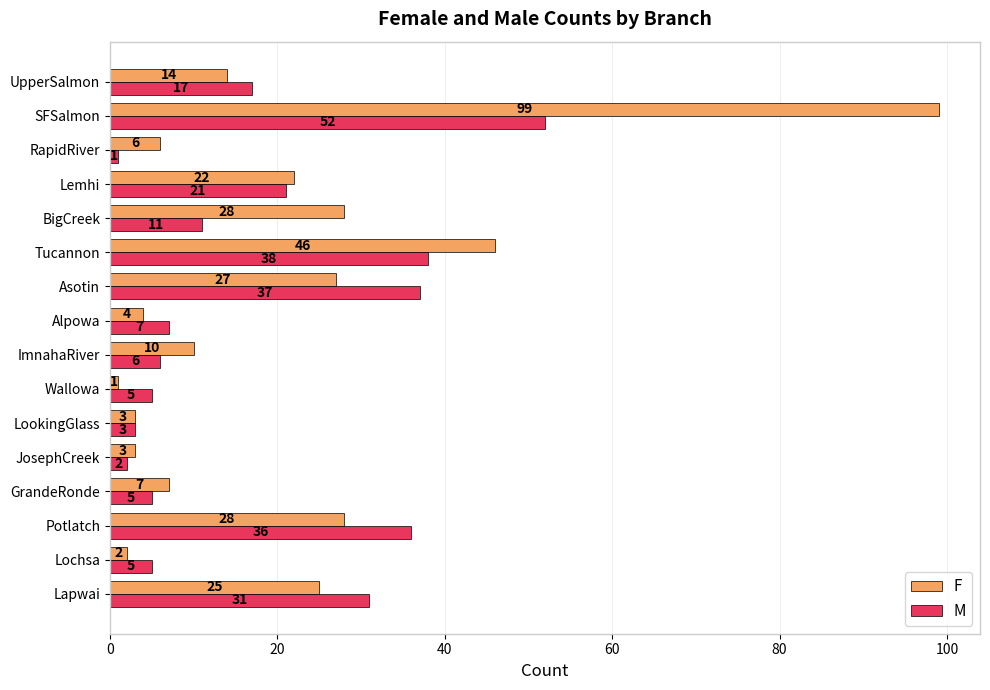

At how many categories does at least one series exceed 52?

1